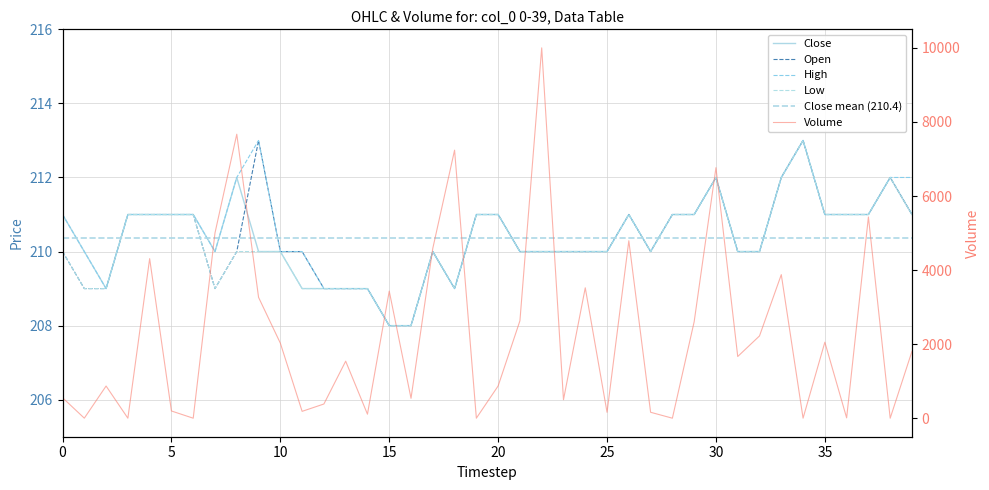

What is the value of the open point at the 32nd from the left?

210.0